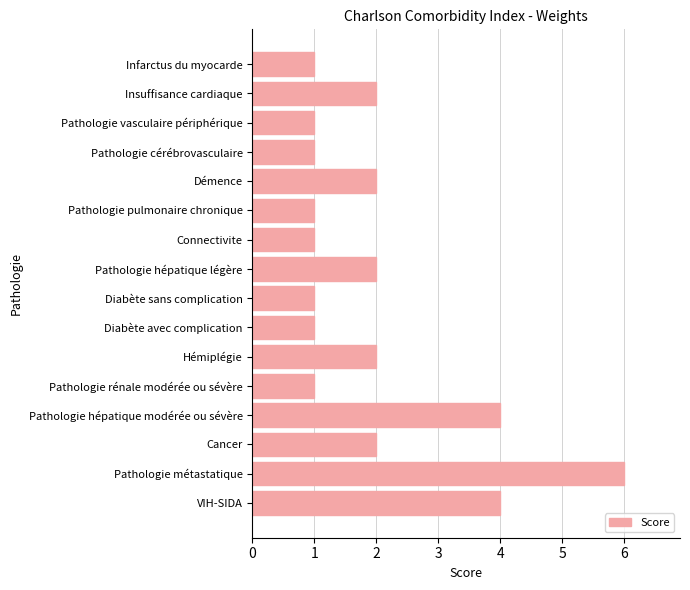

Reading top to bottom, what are all the values shown in this chart?

Infarctus du myocarde=1	Insuffisance cardiaque=2	Pathologie vasculaire périphérique=1	Pathologie cérébrovasculaire=1	Démence=2	Pathologie pulmonaire chronique=1	Connectivite=1	Pathologie hépatique légère=2	Diabète sans complication=1	Diabète avec complication=1	Hémiplégie=2	Pathologie rénale modérée ou sévère=1	Pathologie hépatique modérée ou sévère=4	Cancer=2	Pathologie métastatique=6	VIH-SIDA=4